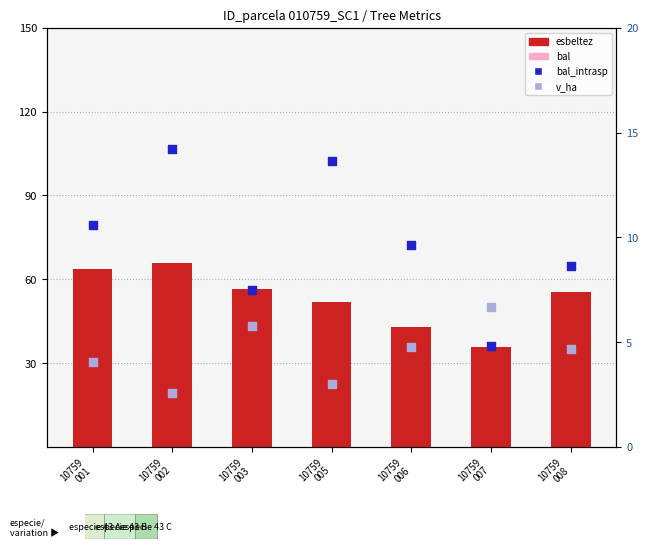

Which series has the largest total across all categories?

esbeltez